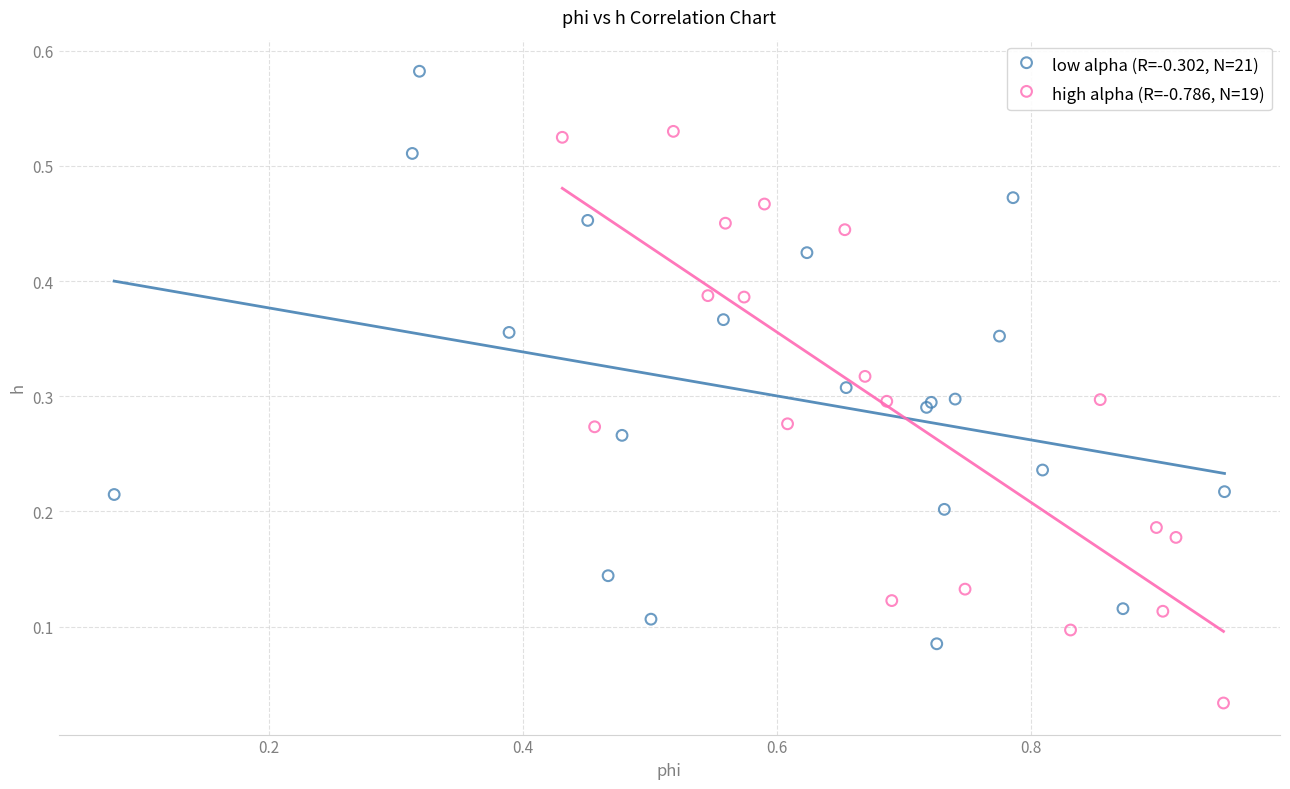

Which series contains the lowest Y value?

high alpha (R=-0.786, N=19)